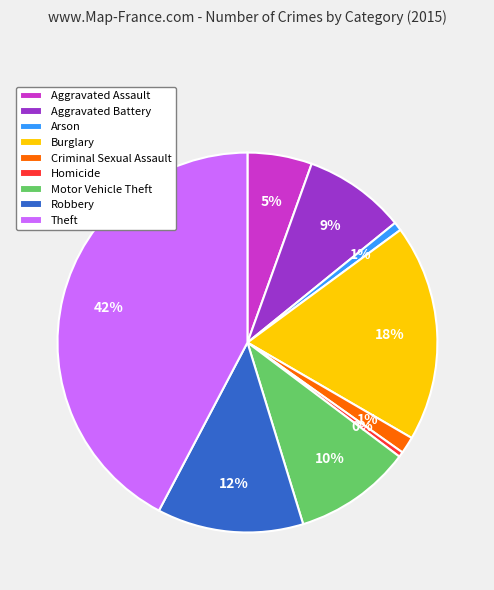

How many slices are in this pie chart?

9